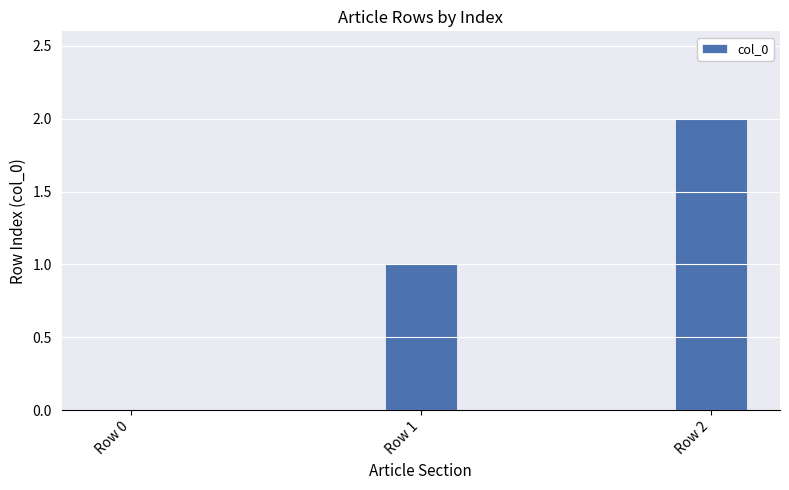

How many values are above zero?

2